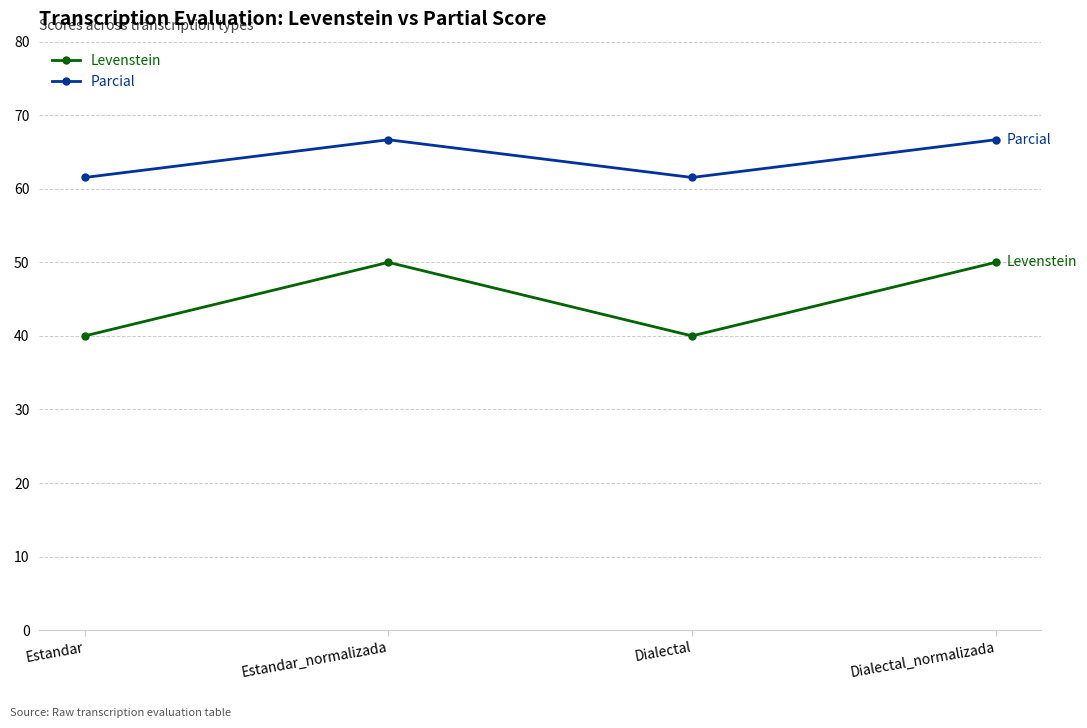

Reading left to right, what are all the values shown in this chart?

Levenstein: 40.0	50.0	40.0	50.0
Parcial: 61.5	66.7	61.5	66.7